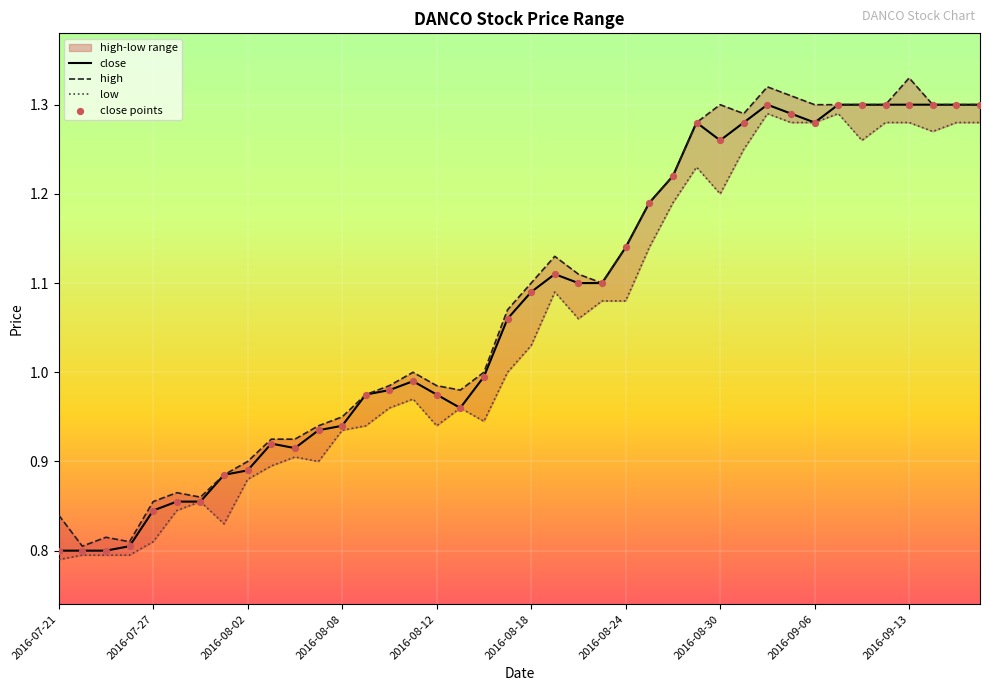

Which series has the largest total across all categories?

high